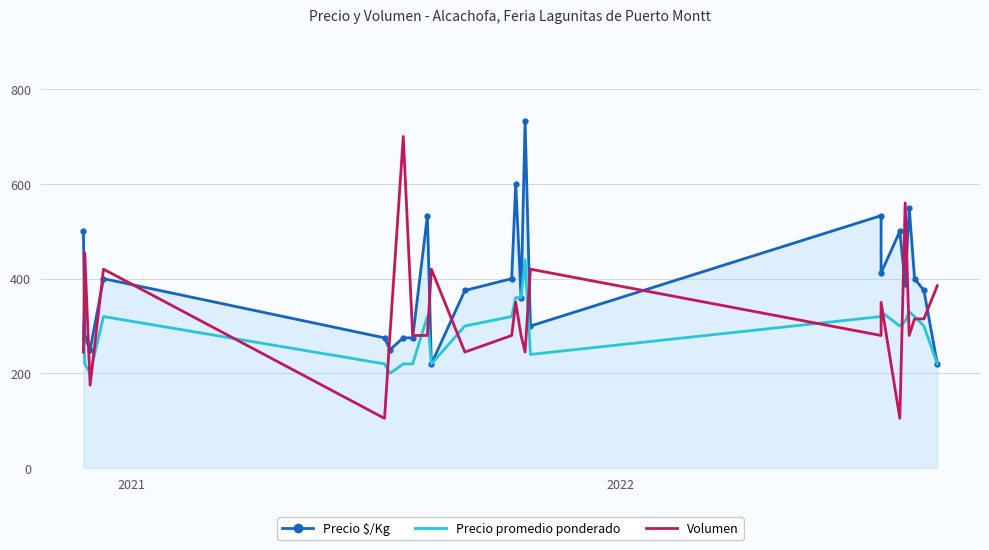

At how many categories does at least one series exceed 695?

2